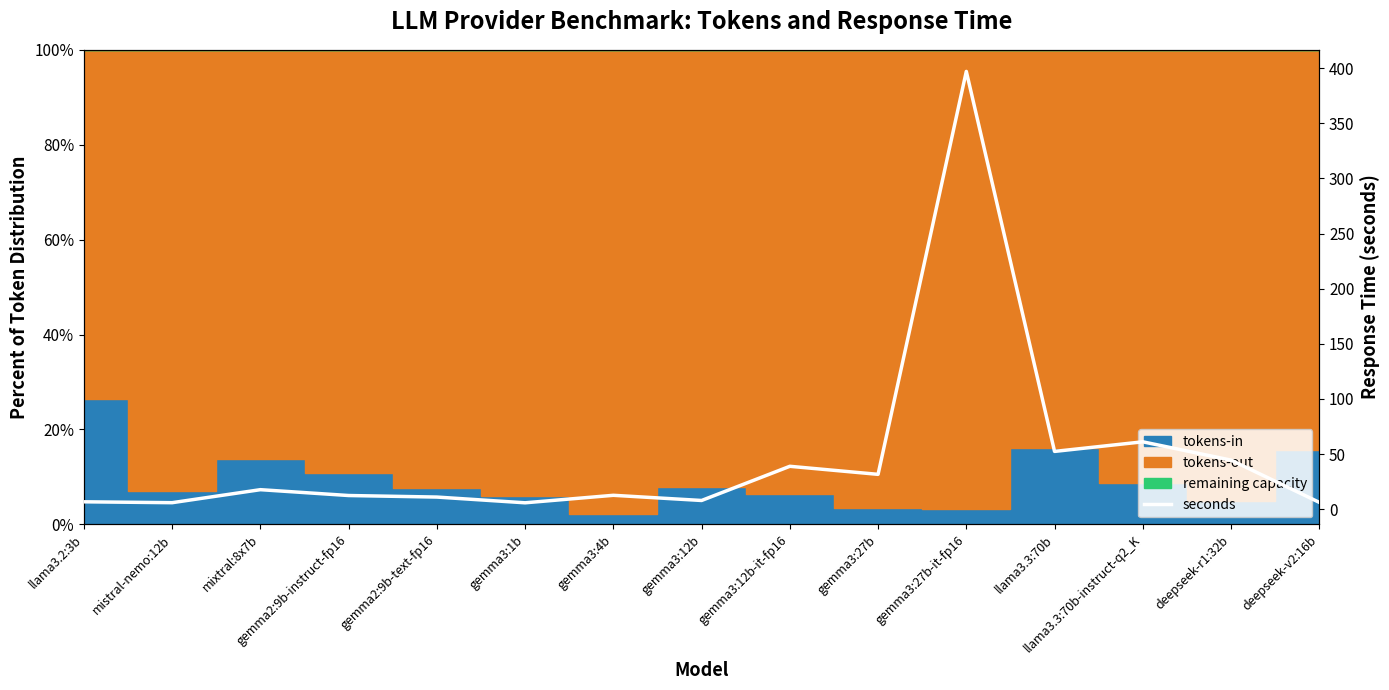

At which category does the data reach its first local peak?

mixtral:8x7b